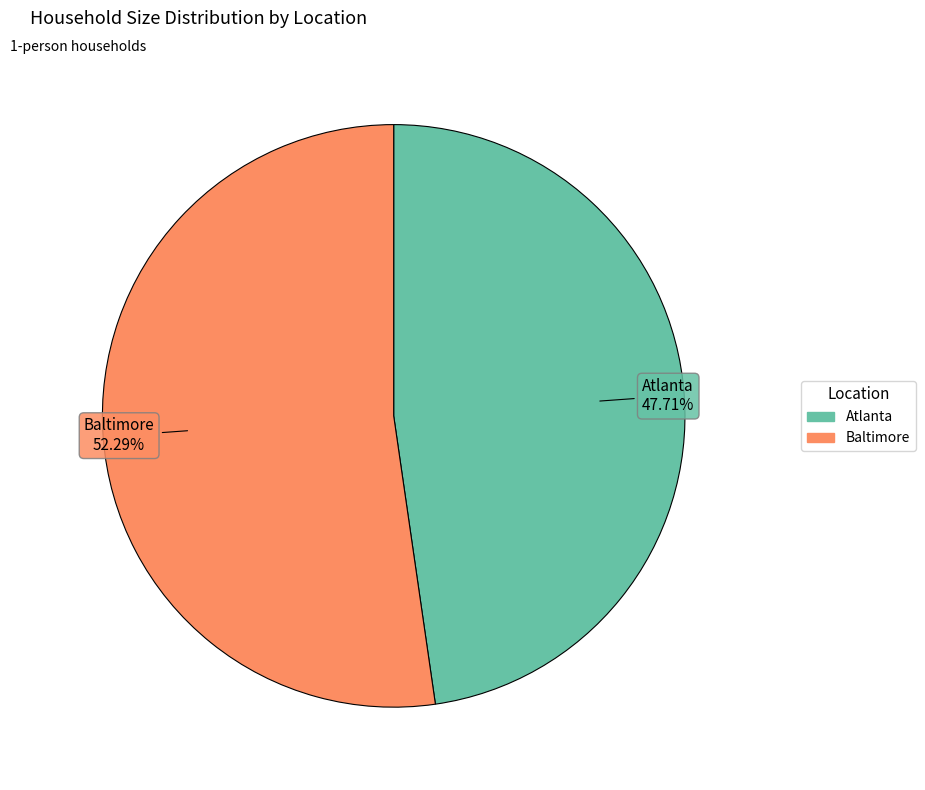

How many slices are in this pie chart?

2